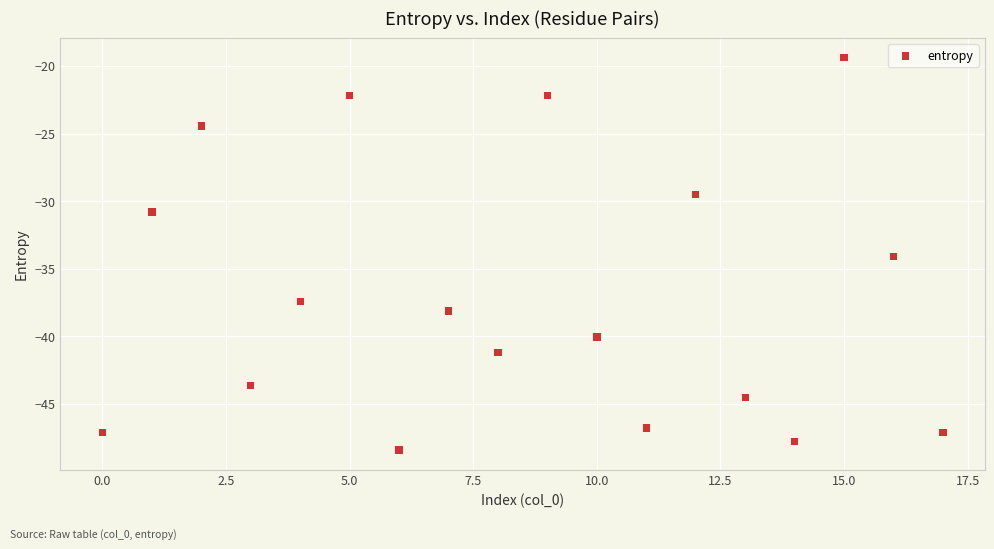

What Y value in the scatter plot is closest to -33?

-34.1